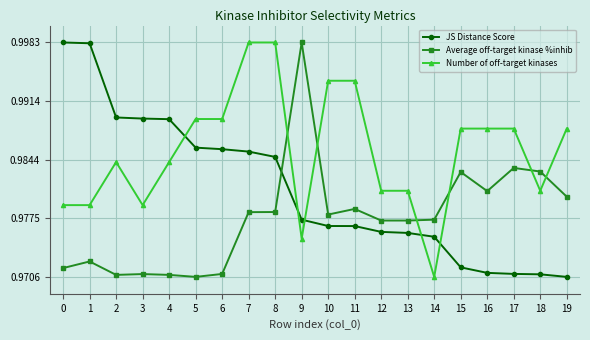

Where is Number of off-target kinases nearest to the value 0?

14